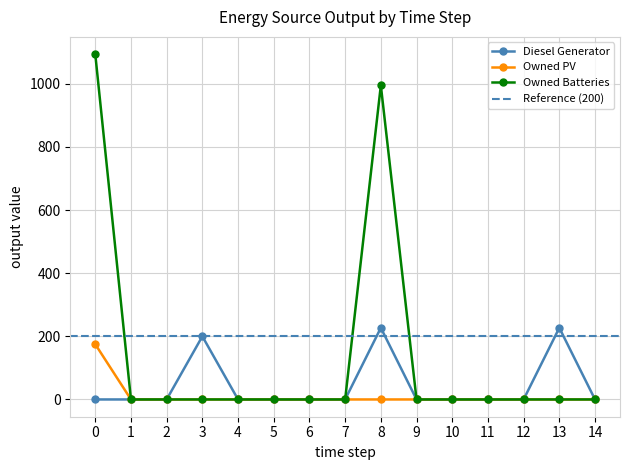

Is it true that Owned PV equals 309.3 at 0?

False